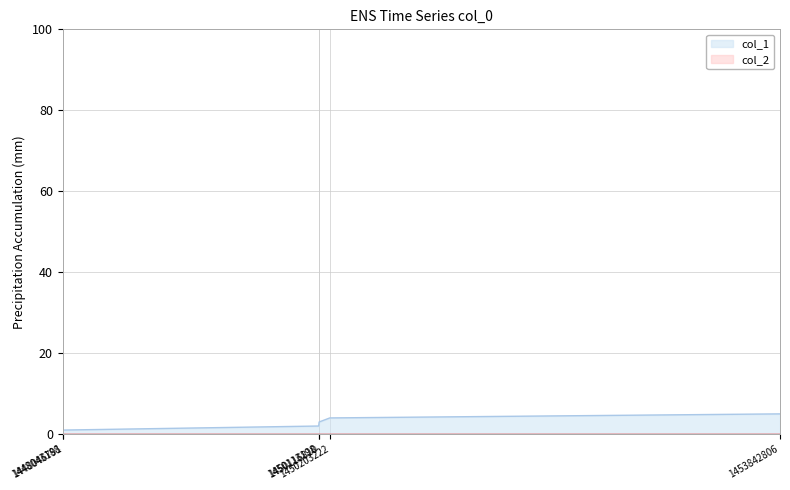

The chart shows a value of 3 at 1450116810. True or false?

True